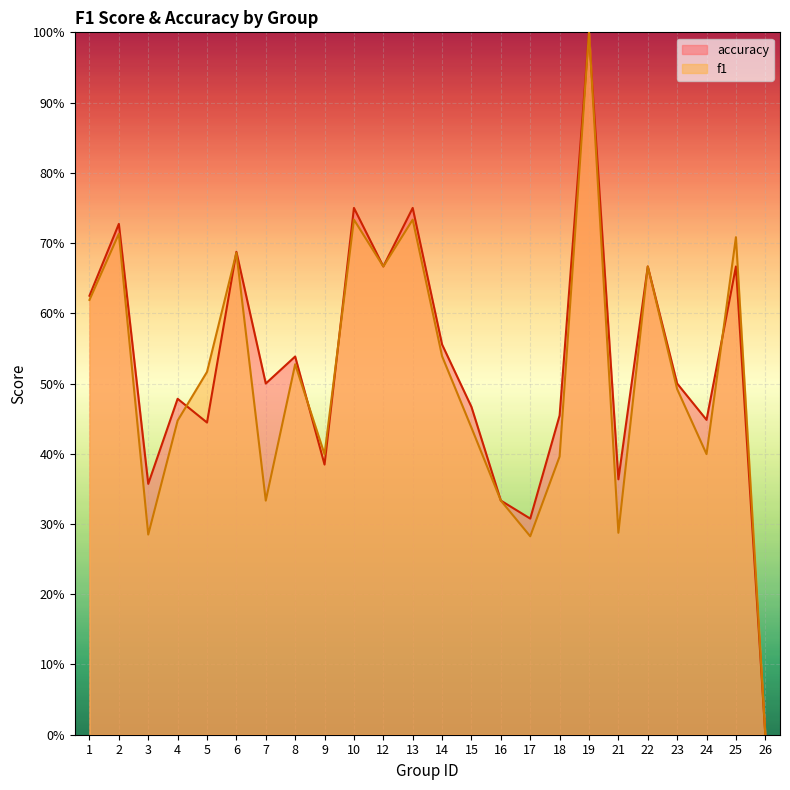

Which label corresponds to the smallest value in the chart?

26